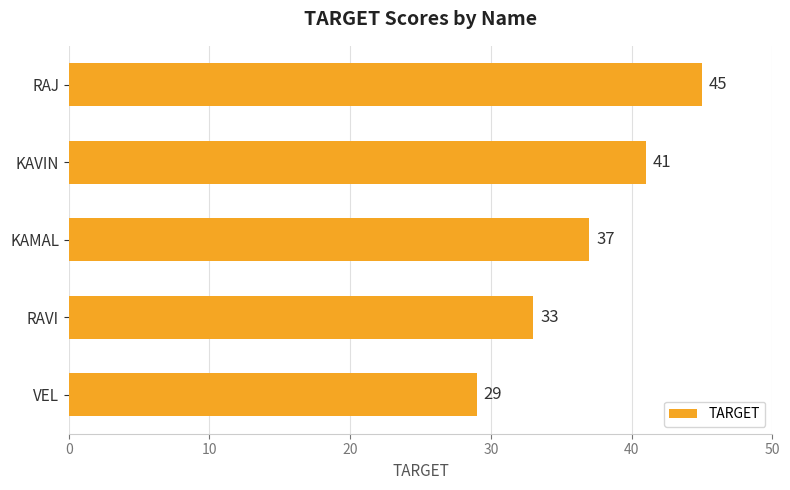

List the labels in order of value, largest first.

RAJ, KAVIN, KAMAL, RAVI, VEL